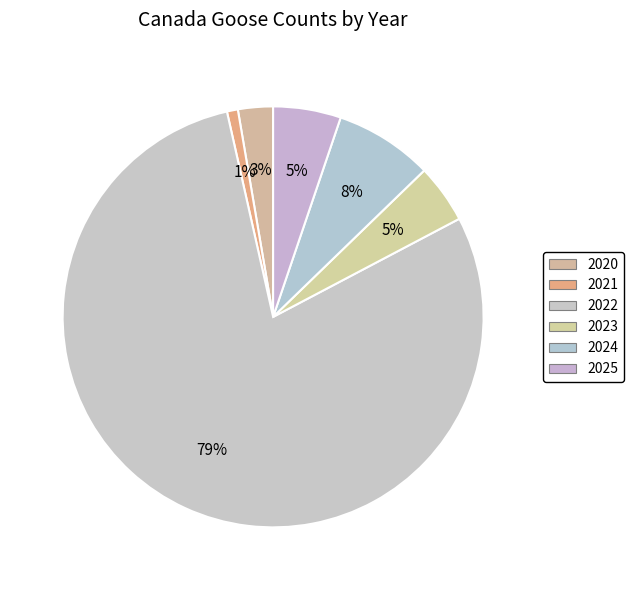

Approximately how many times larger is the value at 2024 compared to 2020?

2.8